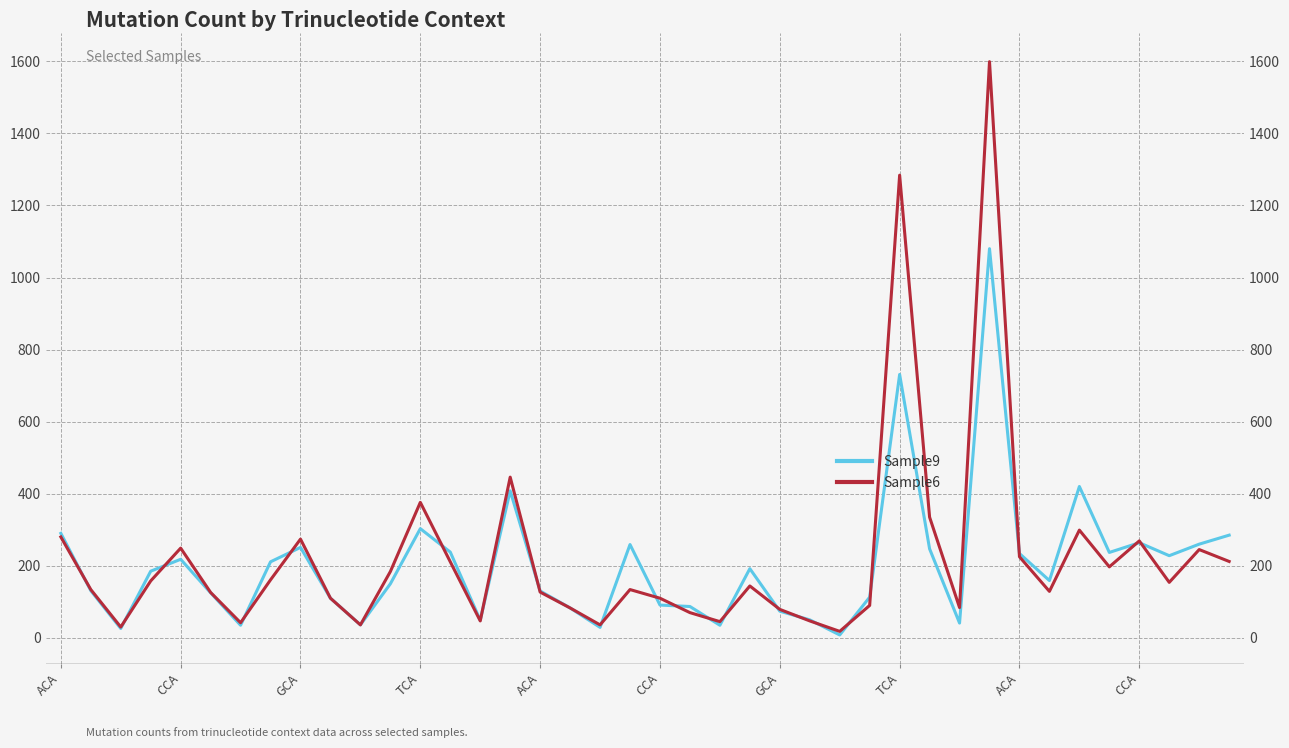

Count the number of categories in the chart.

40